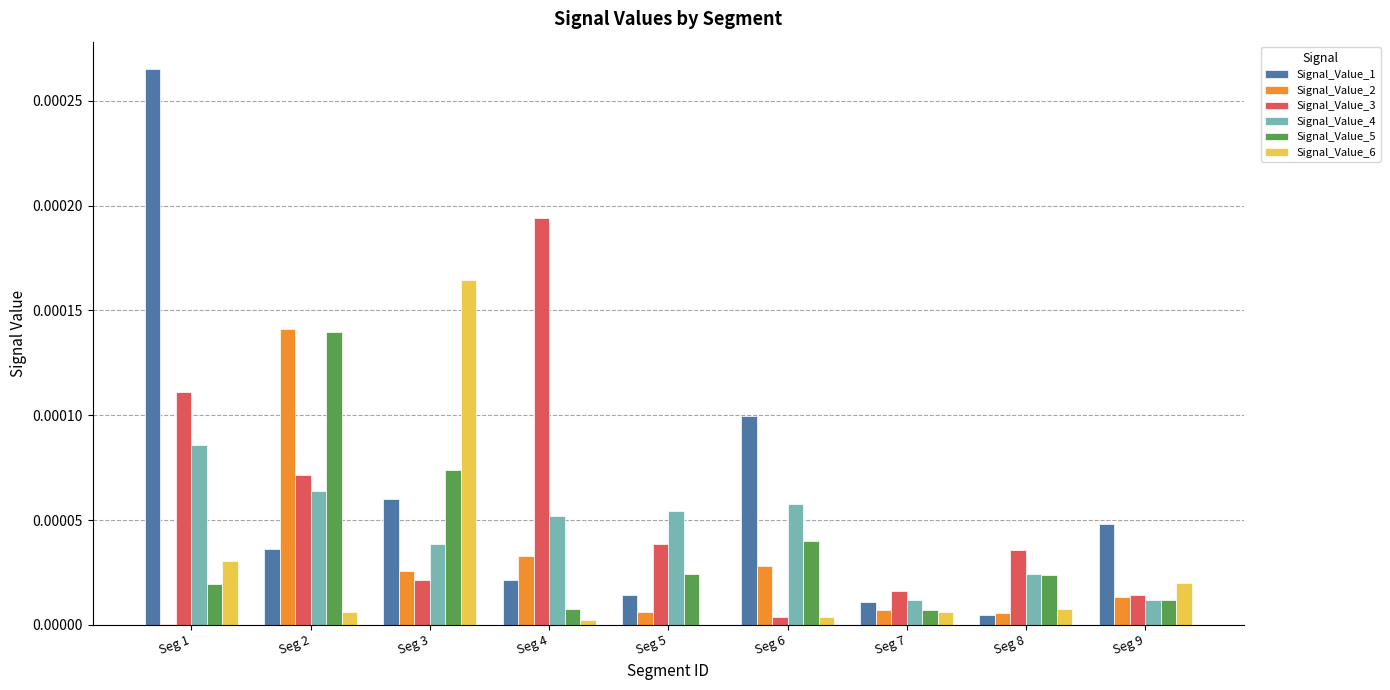

The value of Signal_Value_6 at Seg 9 is 0.0. True or false?

True